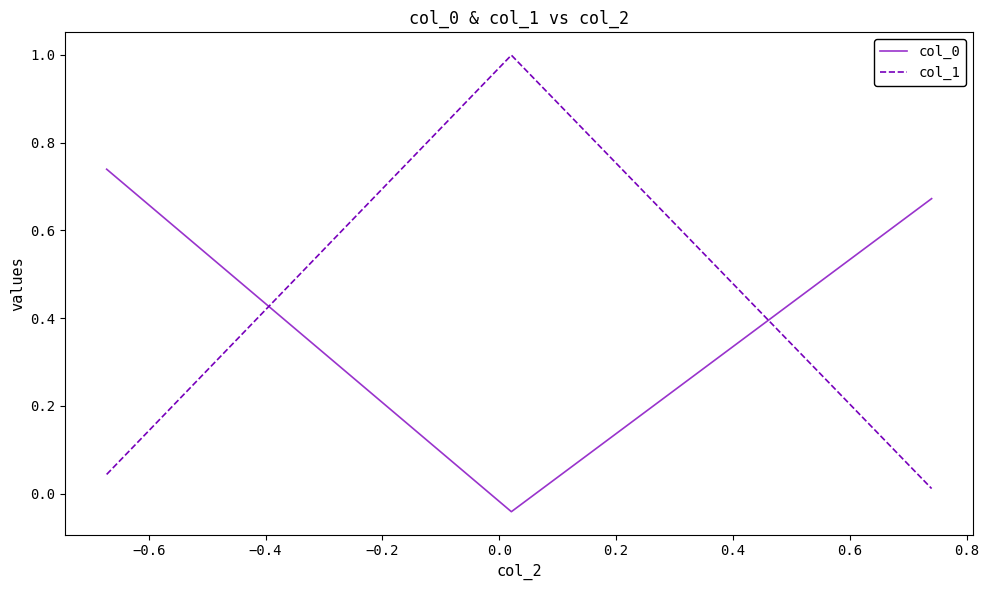

What is the difference between the maximum and minimum values in the col_0 series?

0.8